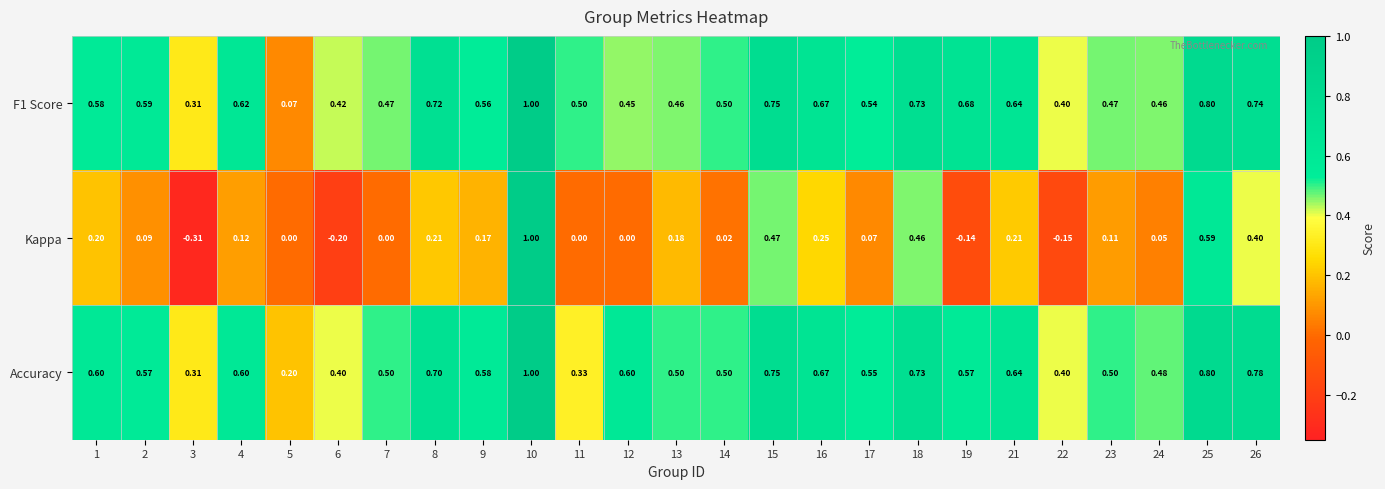

Which series changed the most between 22 and 24?

Kappa